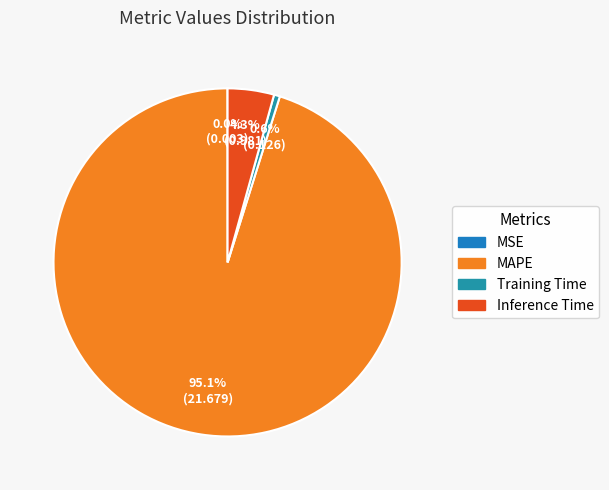

To the nearest percent, what is the average slice percentage?

25%